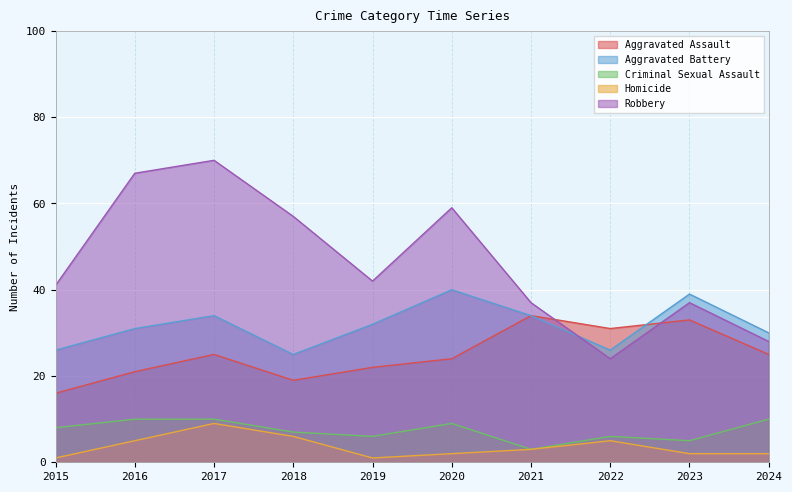

The value of Aggravated Battery at 2022 is 26. True or false?

True